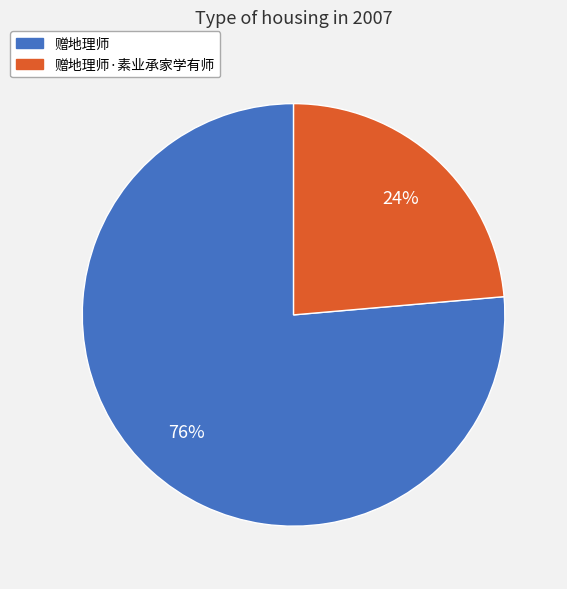

Which has a higher value, 赠地理师·素业承家学有师 or 赠地理师?

赠地理师